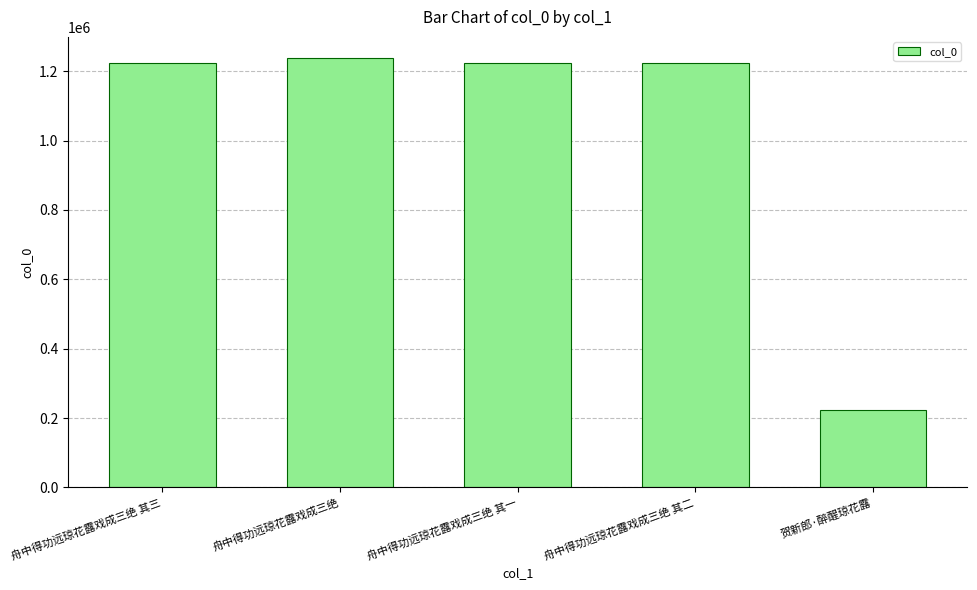

Which category has the highest value across all series?

舟中得功远琼花露戏成三绝